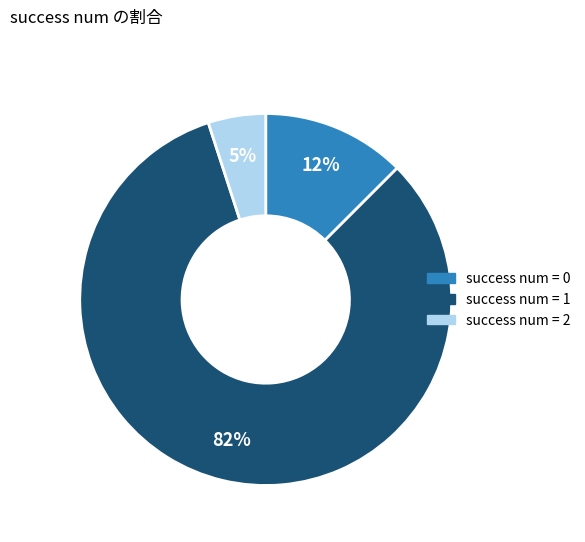

To the nearest percent, what is the average slice percentage?

33%